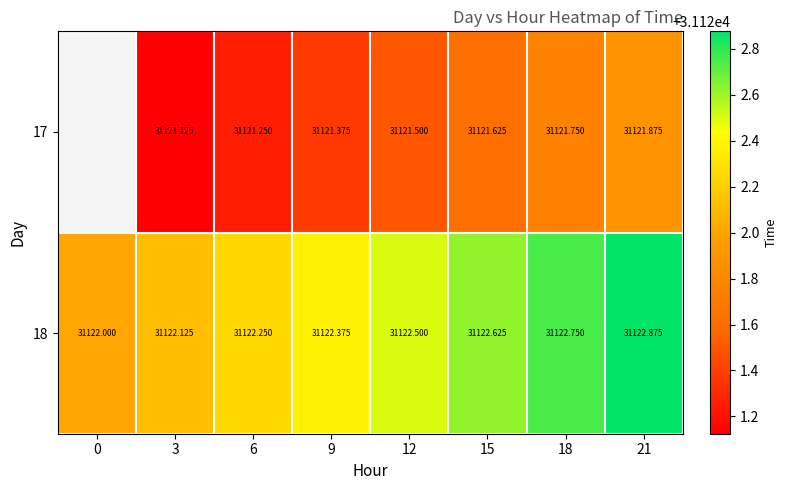

At which category is the sum across all series the highest?

21